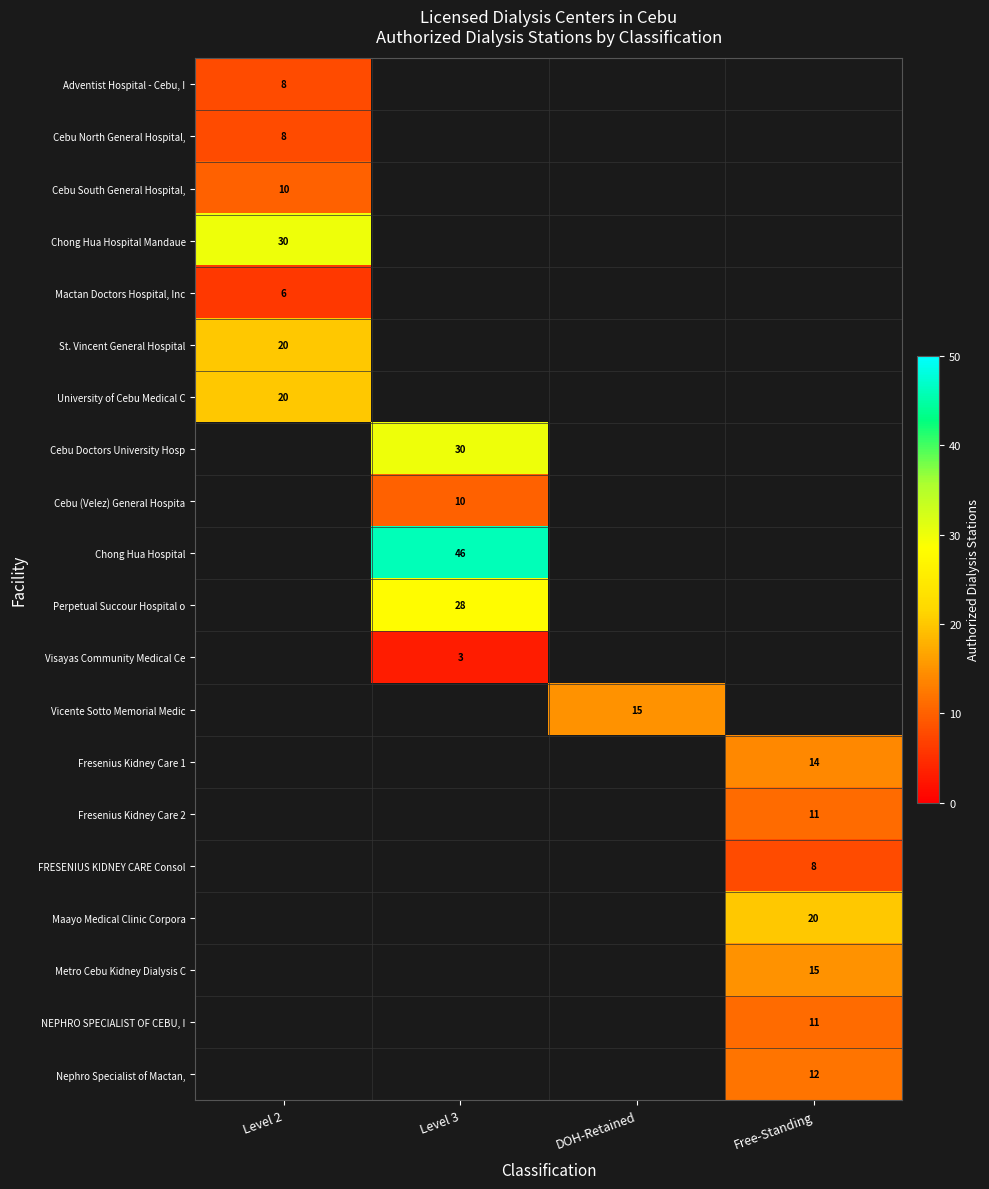

The FRESENIUS KIDNEY CARE Consol series shows 12 at Free-Standing. True or false?

False